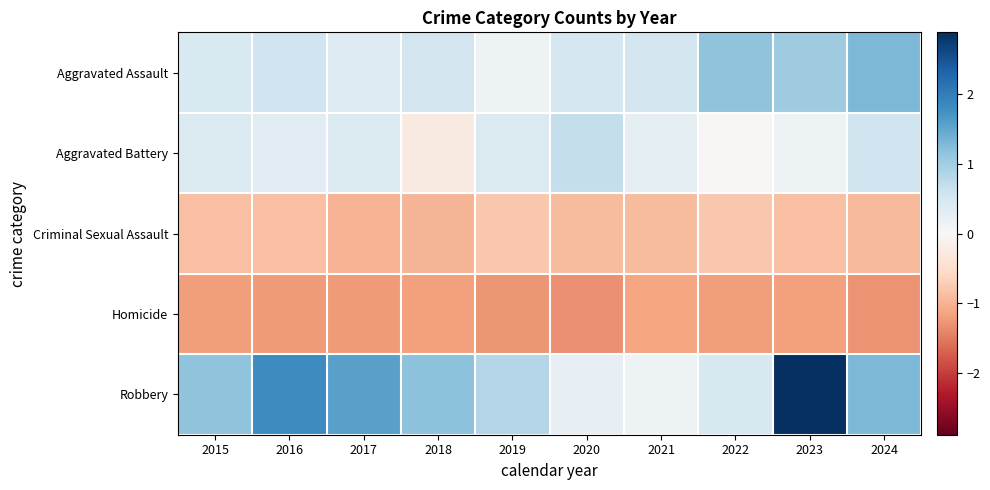

Rank the series by their maximum value, from lowest to highest.

Homicide, Criminal Sexual Assault, Aggravated Battery, Aggravated Assault, Robbery